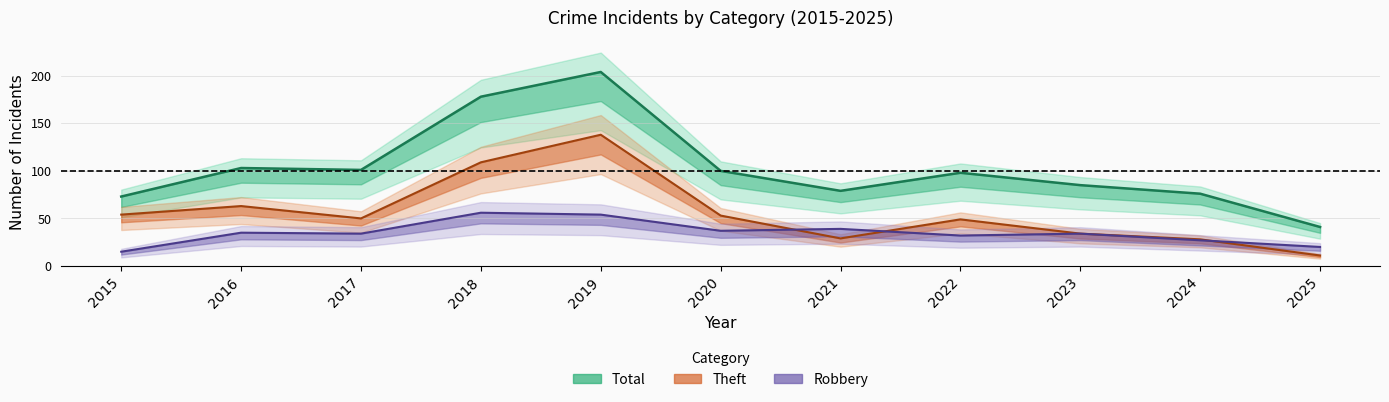

True or false: Total has more than 0 points higher than both neighbors.

True